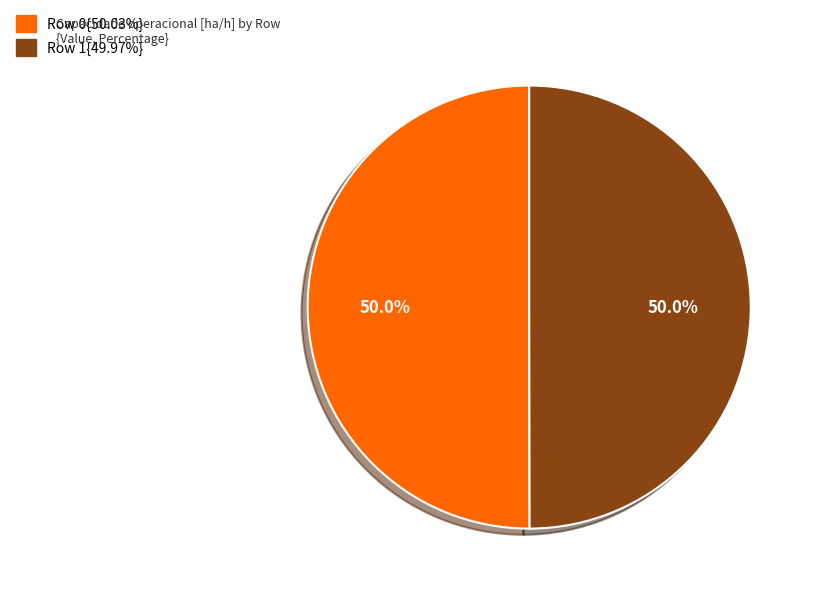

How many slices are in this pie chart?

2